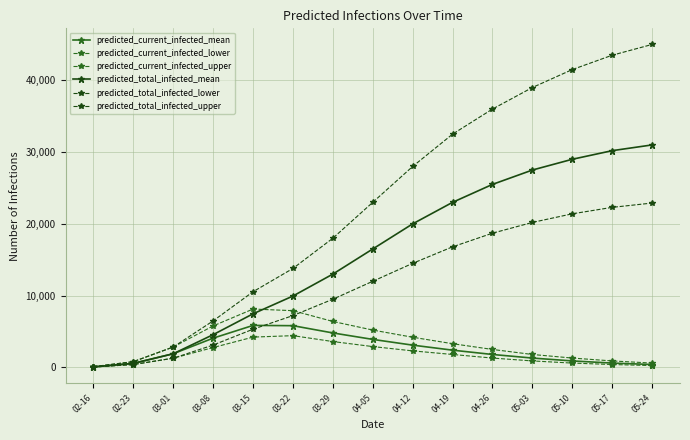

How many data points in predicted_total_infected_mean are less than 16500?

7